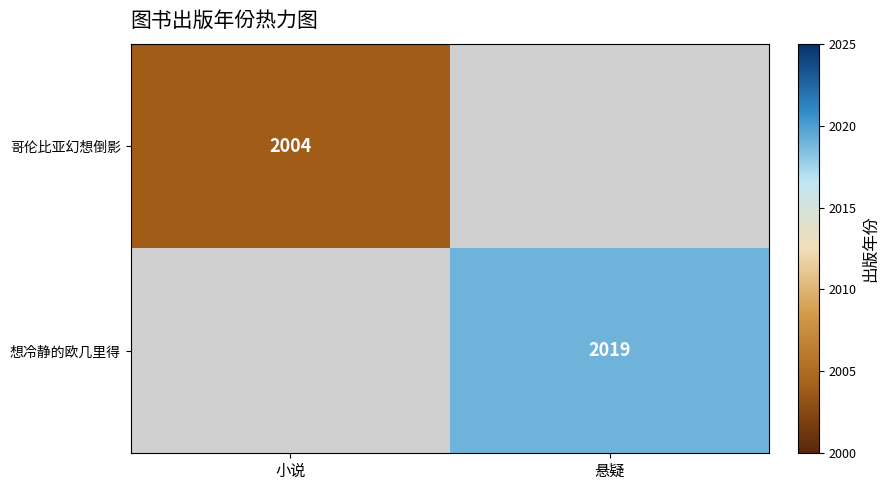

The 哥伦比亚幻想倒影 series shows 1198 at 小说. True or false?

False